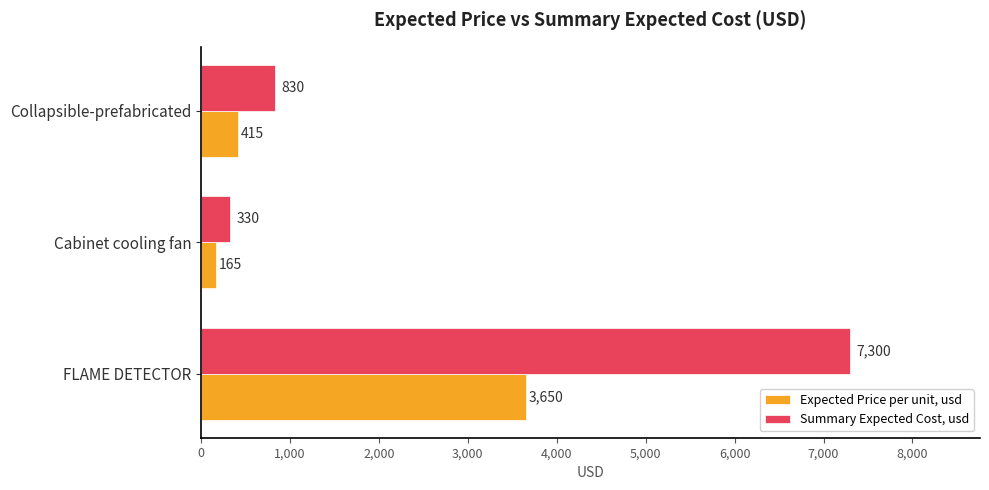

List the series in order of their peak value, lowest first.

Expected Price per unit, usd, Summary Expected Cost, usd